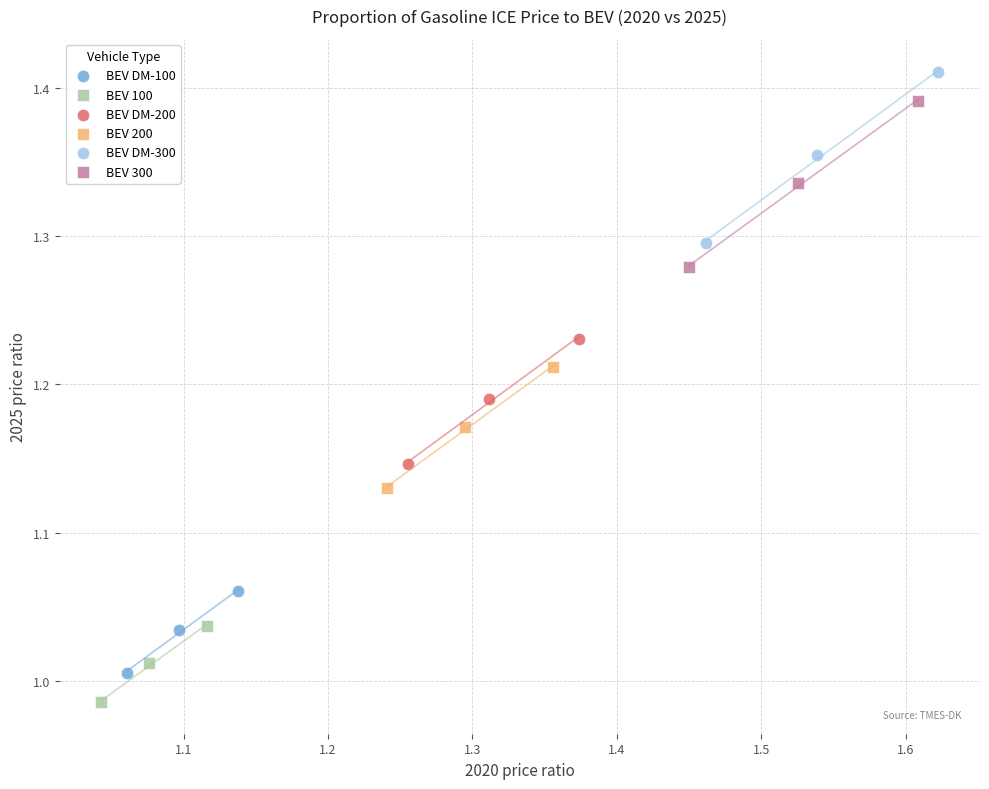

Which series reaches the minimum Y coordinate?

BEV 100